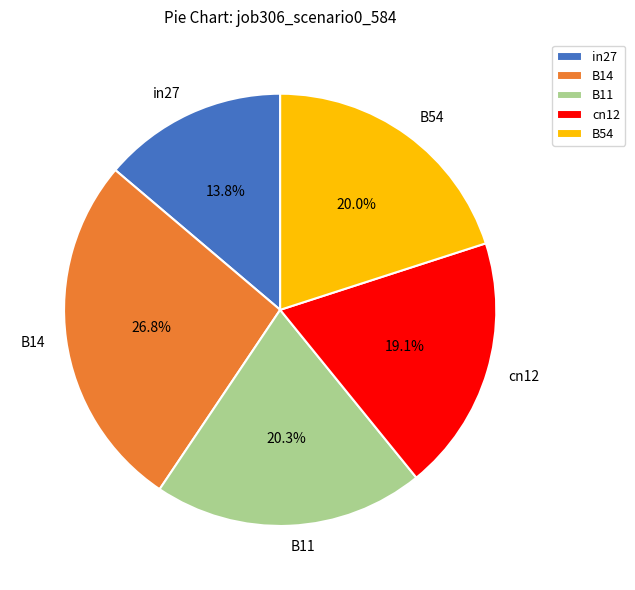

How many segments does this pie chart have?

5